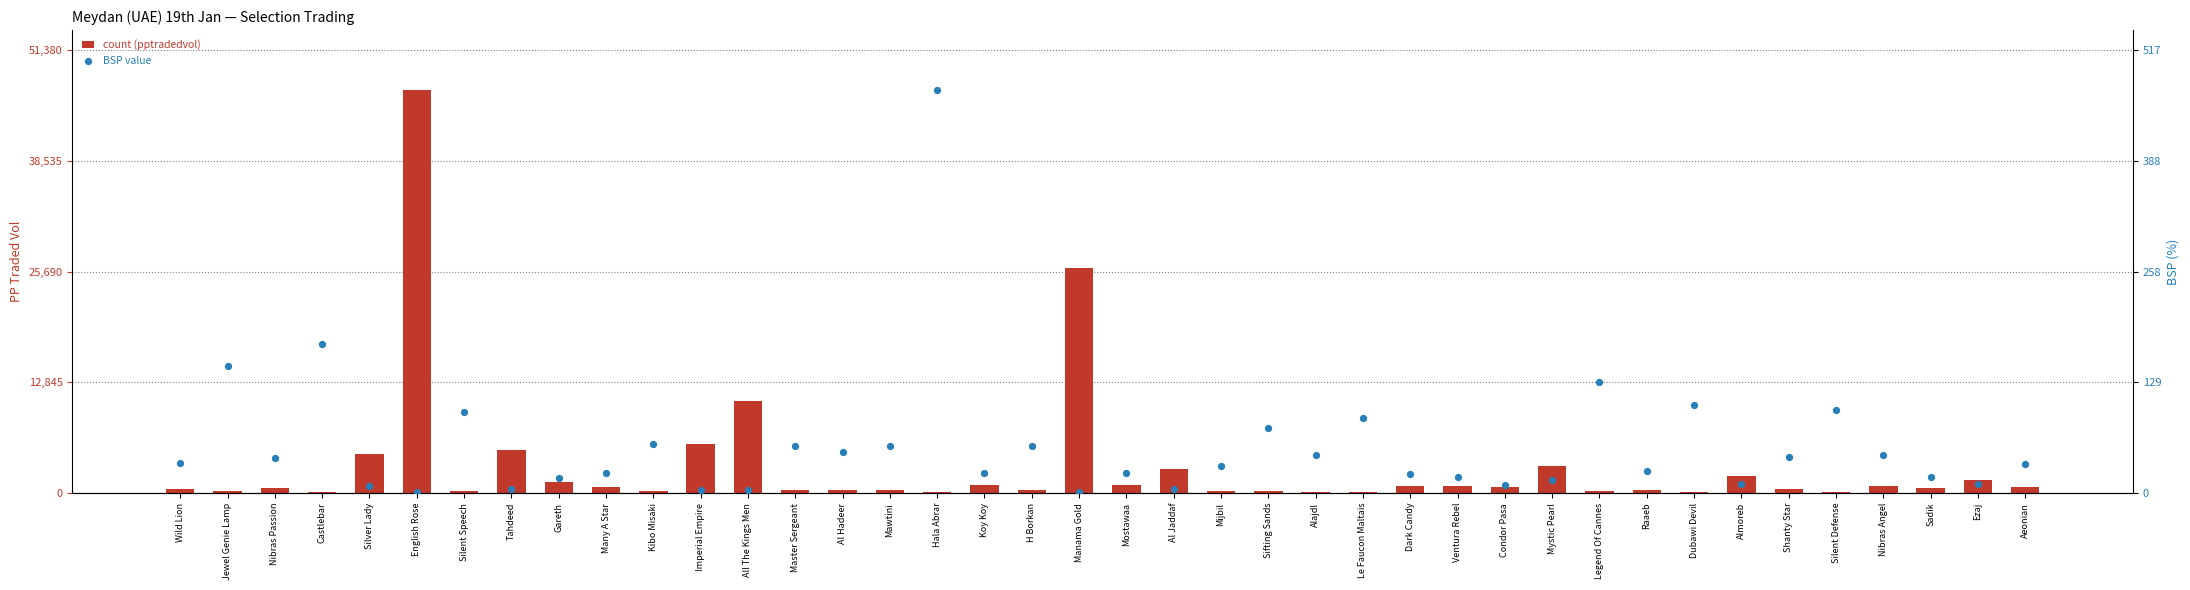

Which series reaches the maximum Y coordinate?

pptradedvol